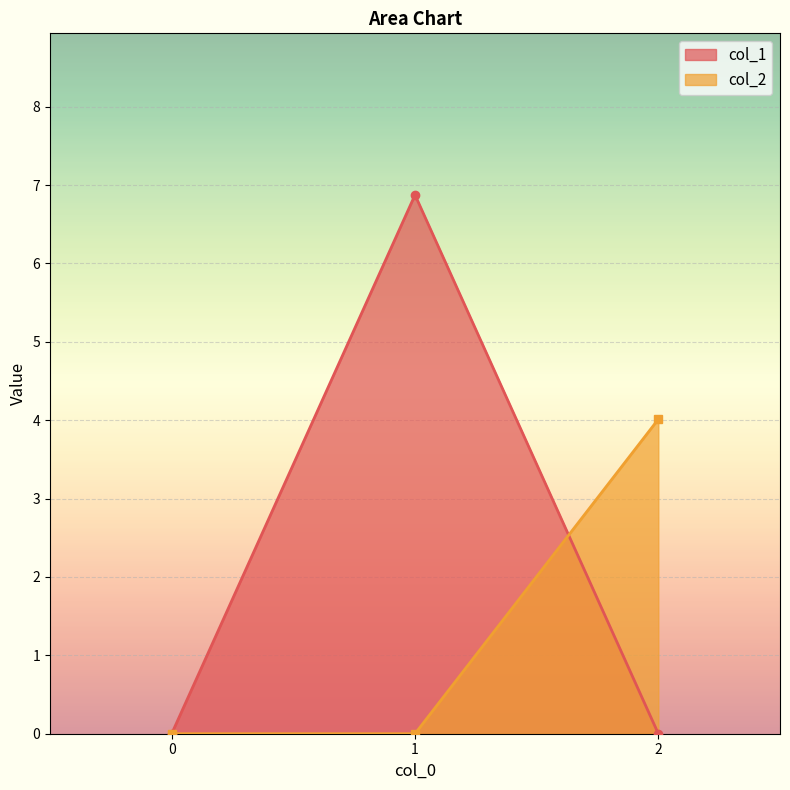

How many lines are shown in the chart?

2